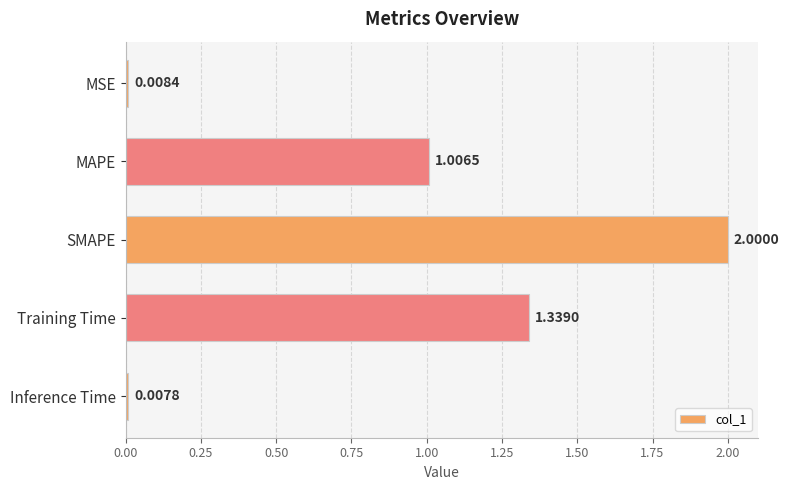

What is the sum of all values?

4.4